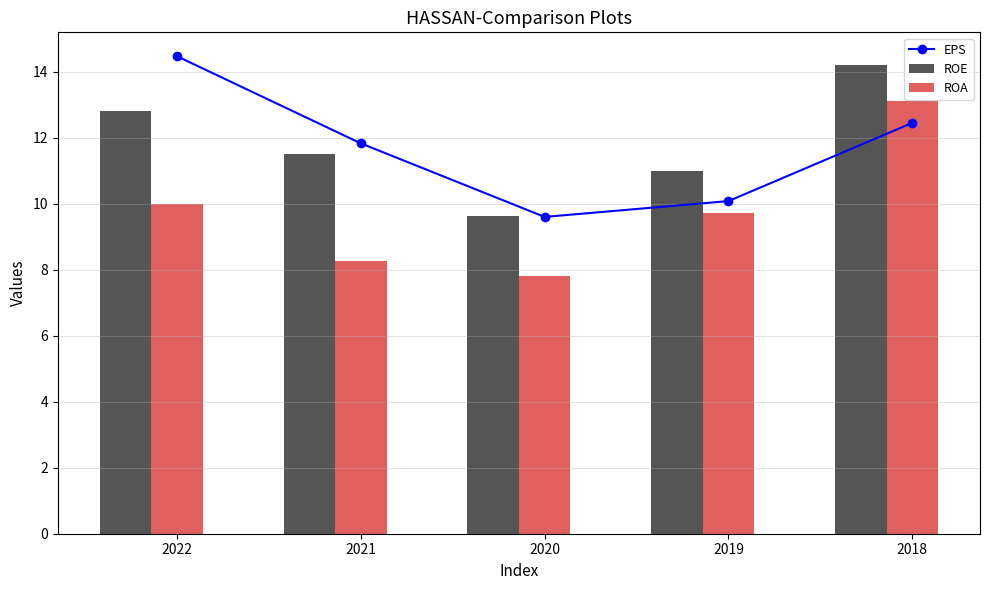

At which label does ROE reach its peak?

2018